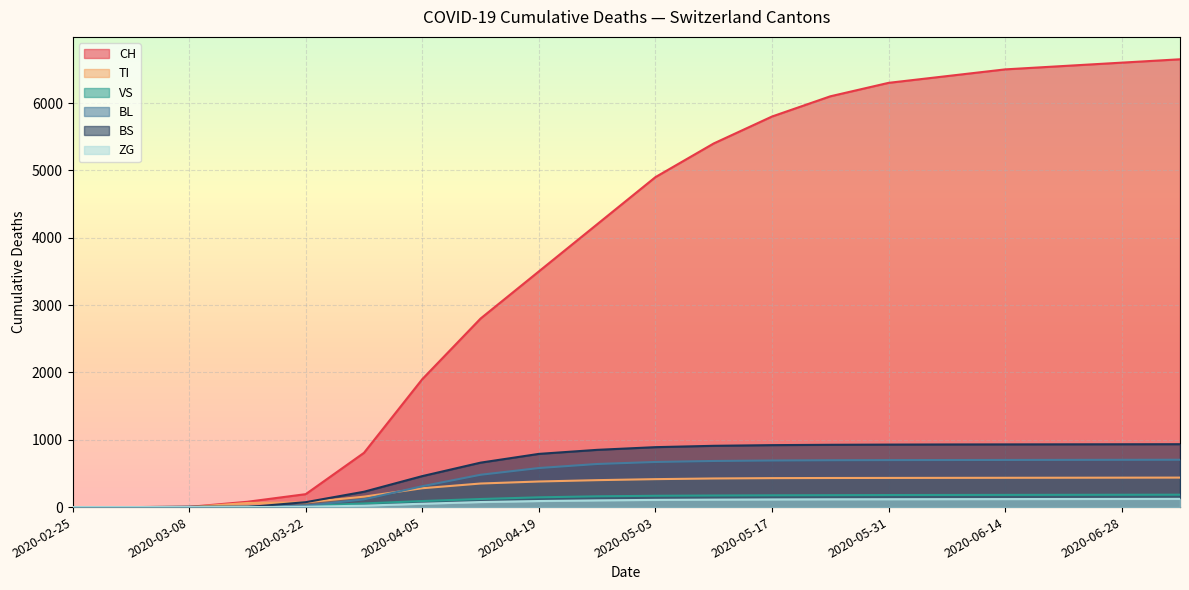

What is the spread (max minus min) of values at 2020-04-12?

2725